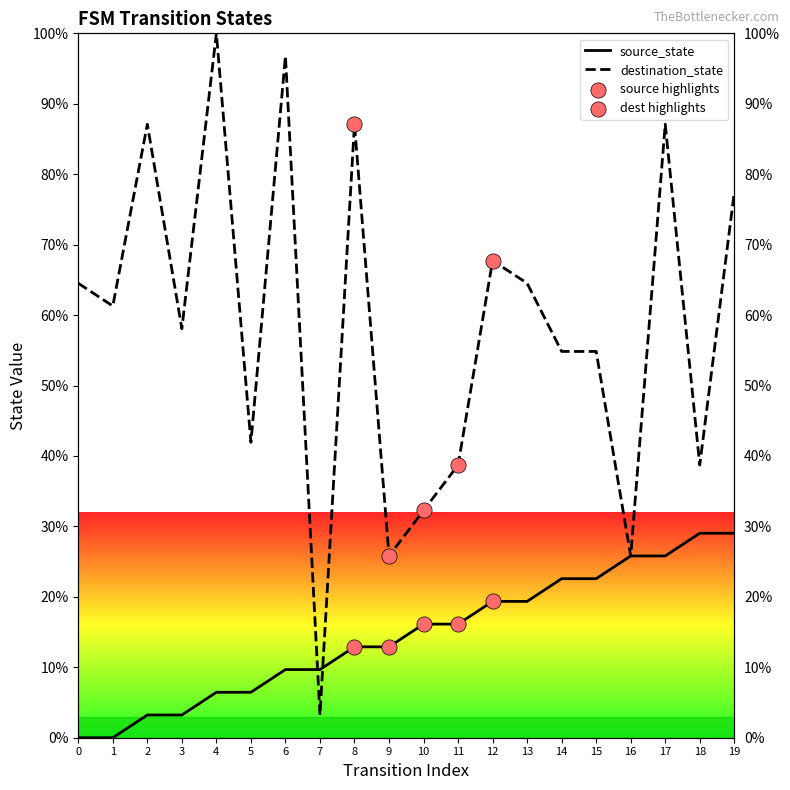

Is the value of destination_state at 12 greater than the value of source_state at 8?

Yes